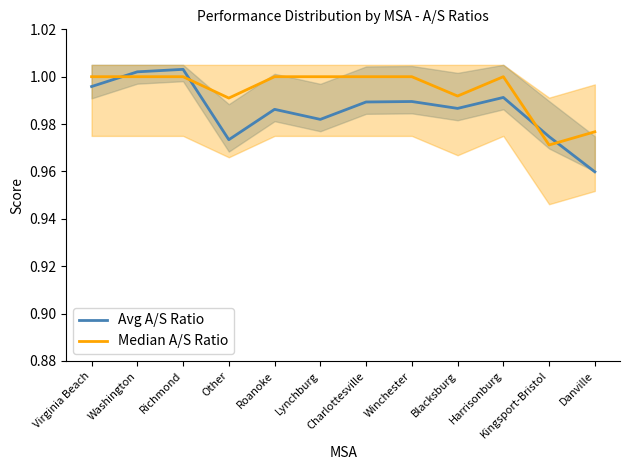

What is the maximum value for Median A/S Ratio?

1.0